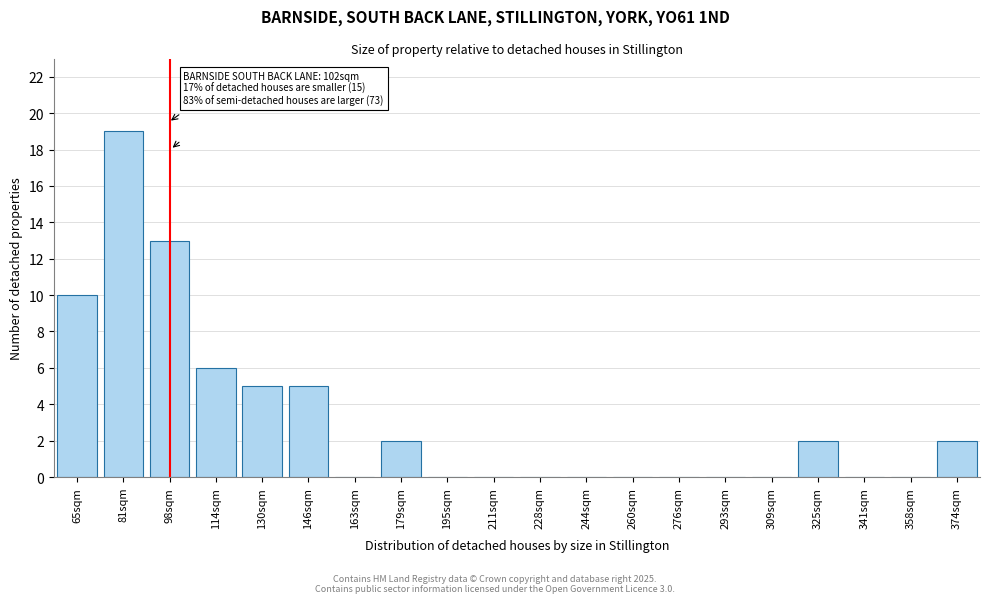

Reading right to left, transcribe all the data shown in this chart.

374sqm=2	358sqm=0	341sqm=0	325sqm=2	309sqm=0	293sqm=0	276sqm=0	260sqm=0	244sqm=0	228sqm=0	211sqm=0	195sqm=0	179sqm=2	163sqm=0	146sqm=5	130sqm=5	114sqm=6	98sqm=13	81sqm=19	65sqm=10